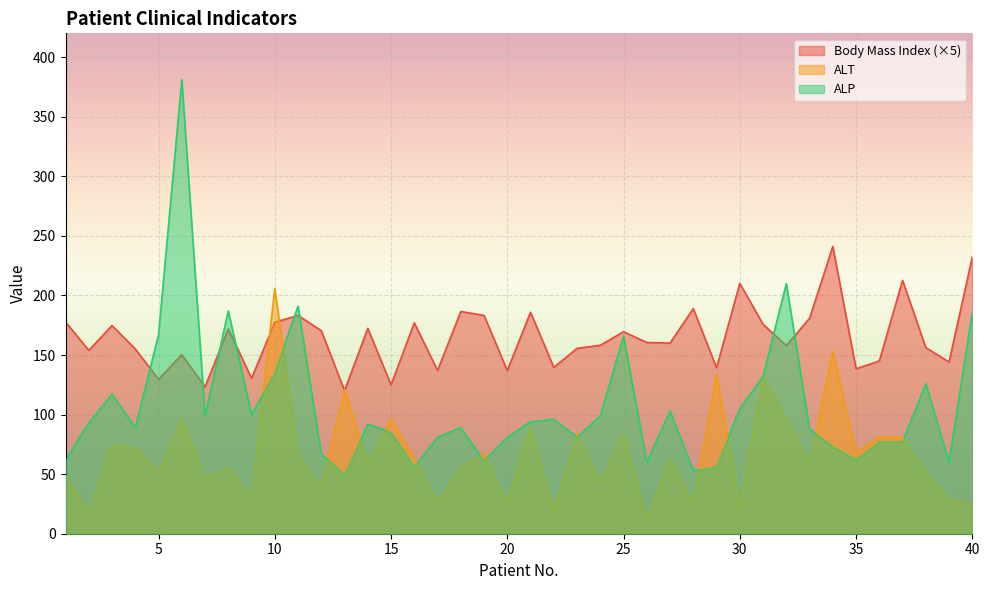

What is the spread (max minus min) of values at 7?

76.2